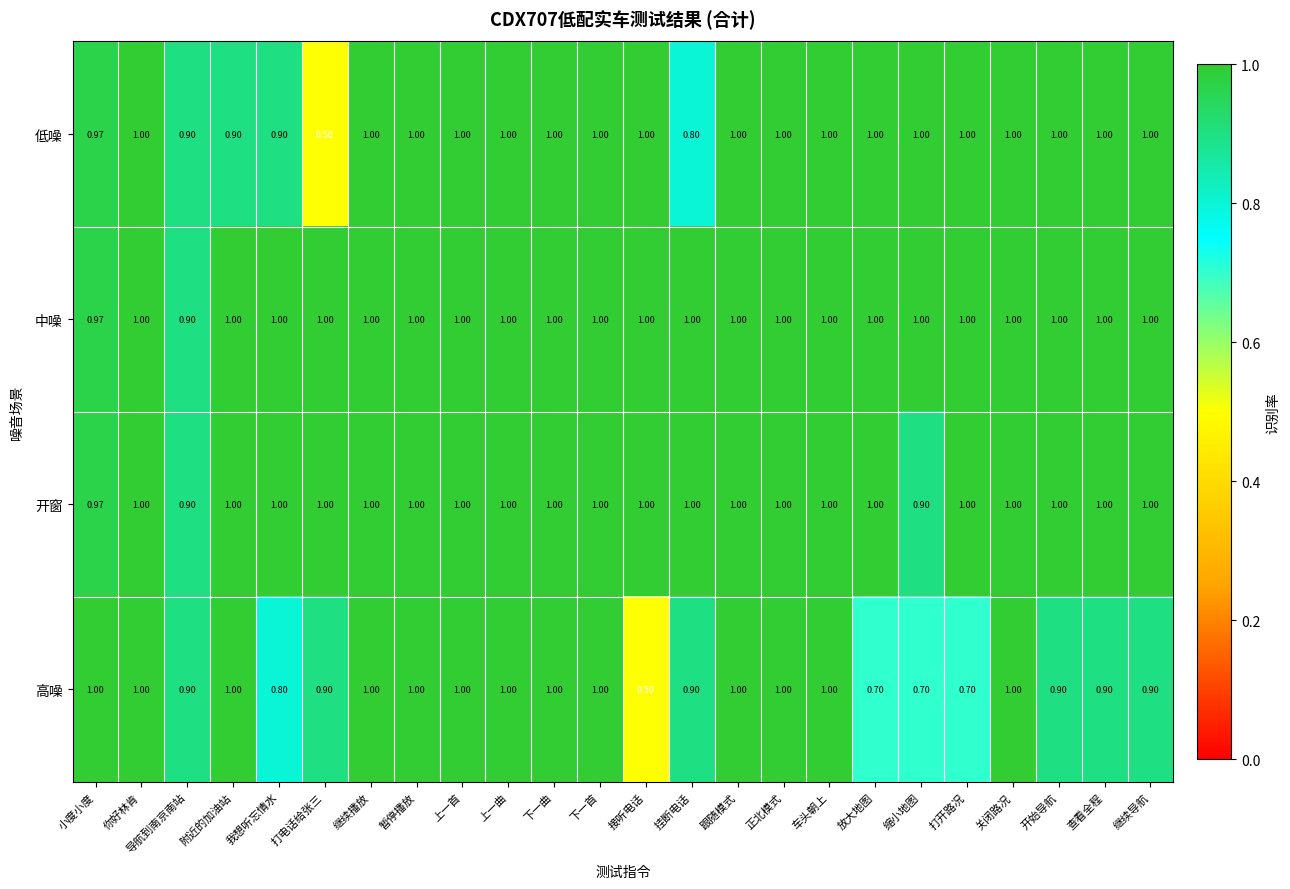

Is the value of 中噪 at 小度小度 greater than the value of 开窗 at 附近的加油站?

No